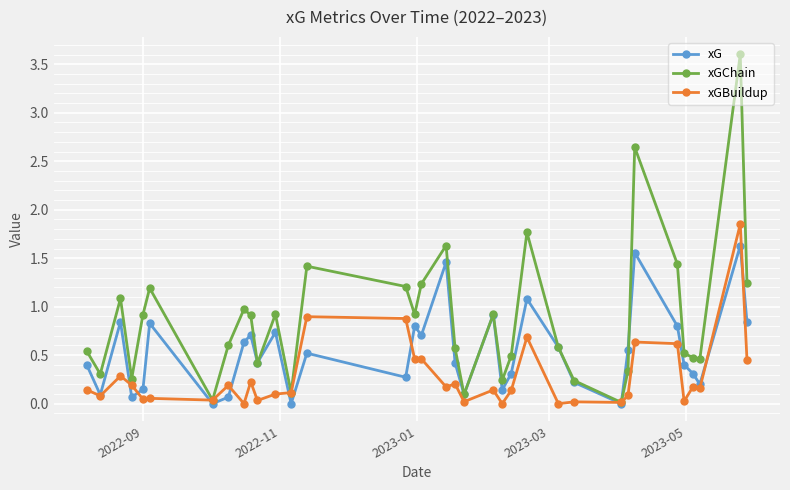

Which series has the widest spread of values?

xGChain